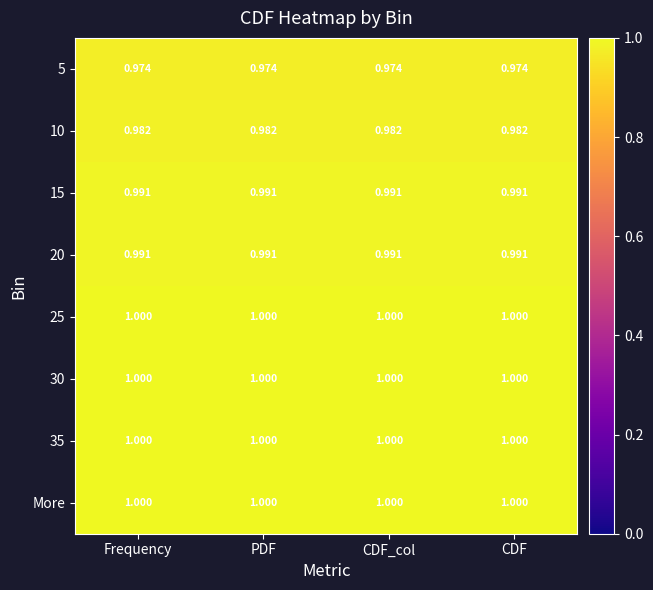

Is the value of 5 at CDF_col greater than the value of 30 at Frequency?

No